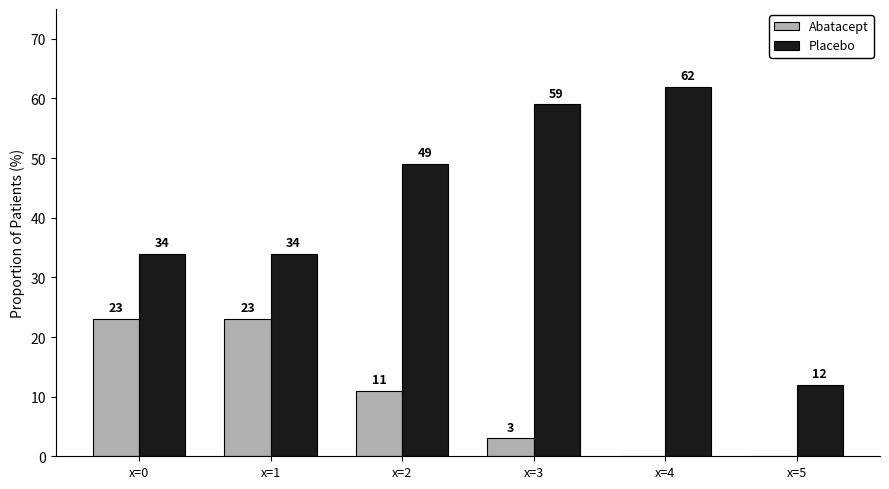

Between x=0 and x=2, which series saw the biggest shift?

Placebo